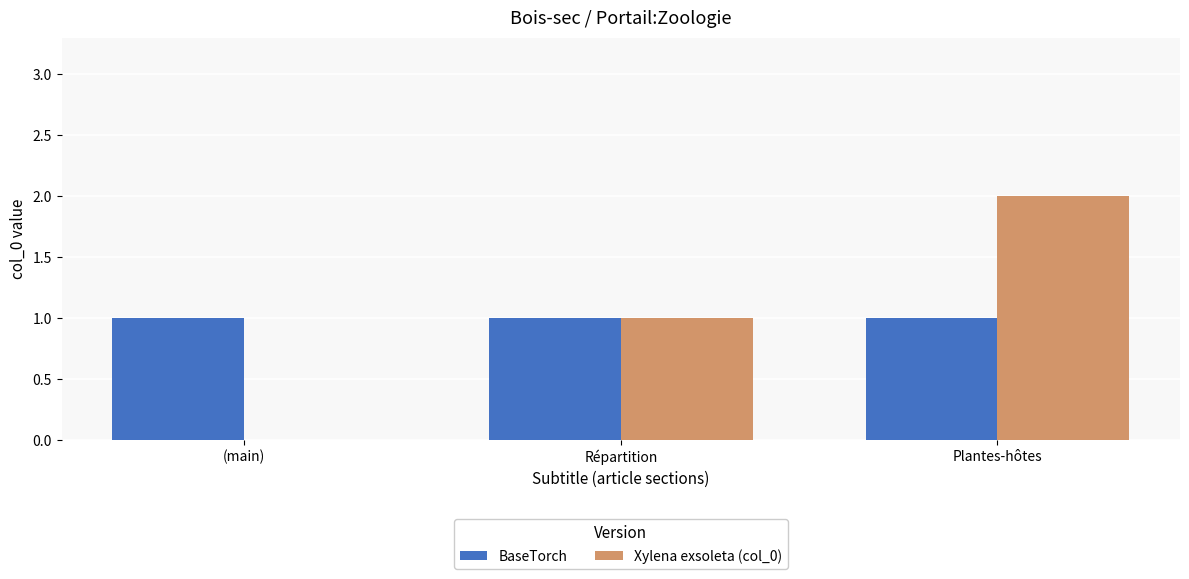

Is the value of BaseTorch at Plantes-hôtes greater than the value of Xylena exsoleta (col_0) at (main)?

Yes